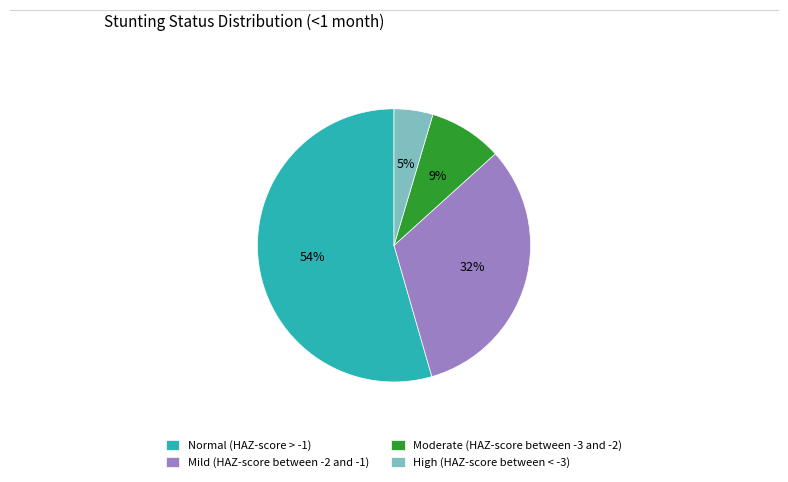

To the nearest percent, what is the combined percentage of Moderate (HAZ-score between -3 and -2) and Normal (HAZ-score > -1)?

63%